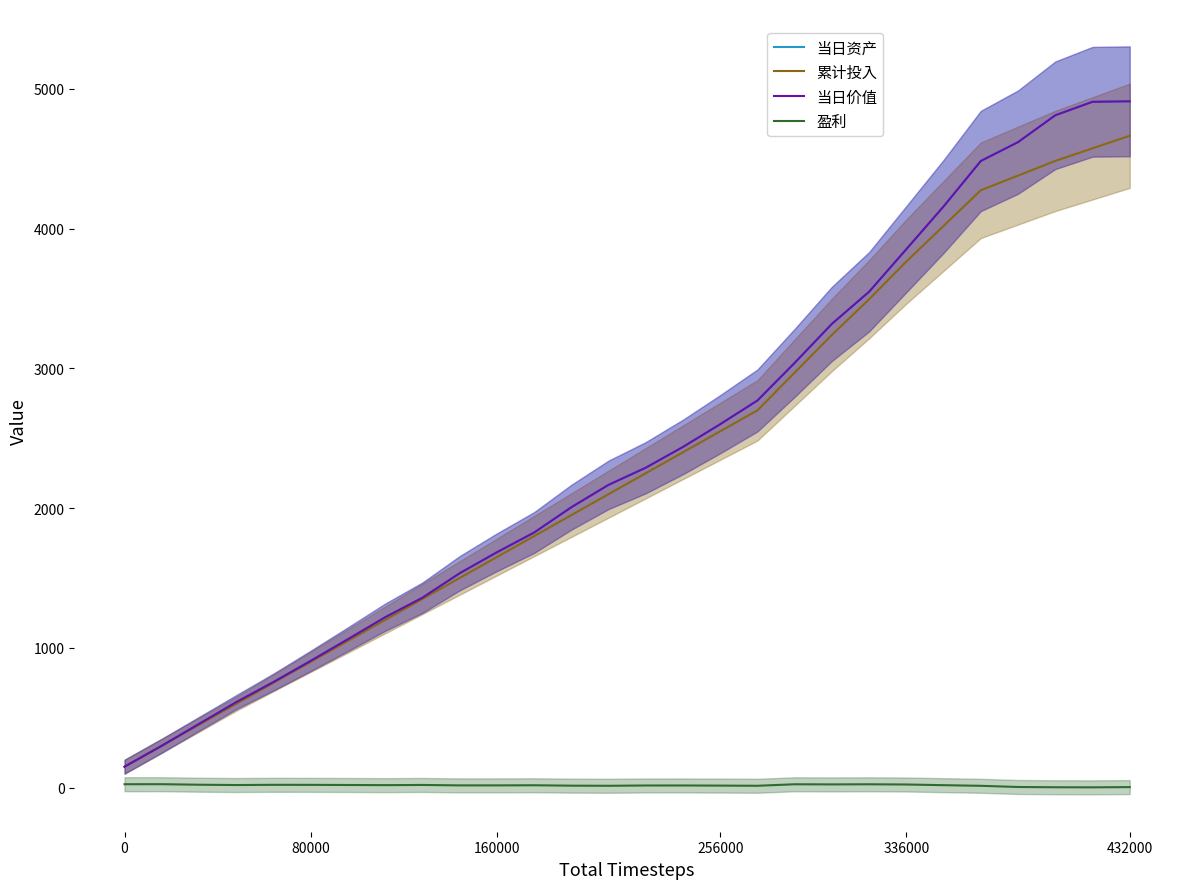

What is the value of the 累计投入 point at the 21st from the left?

3495.0